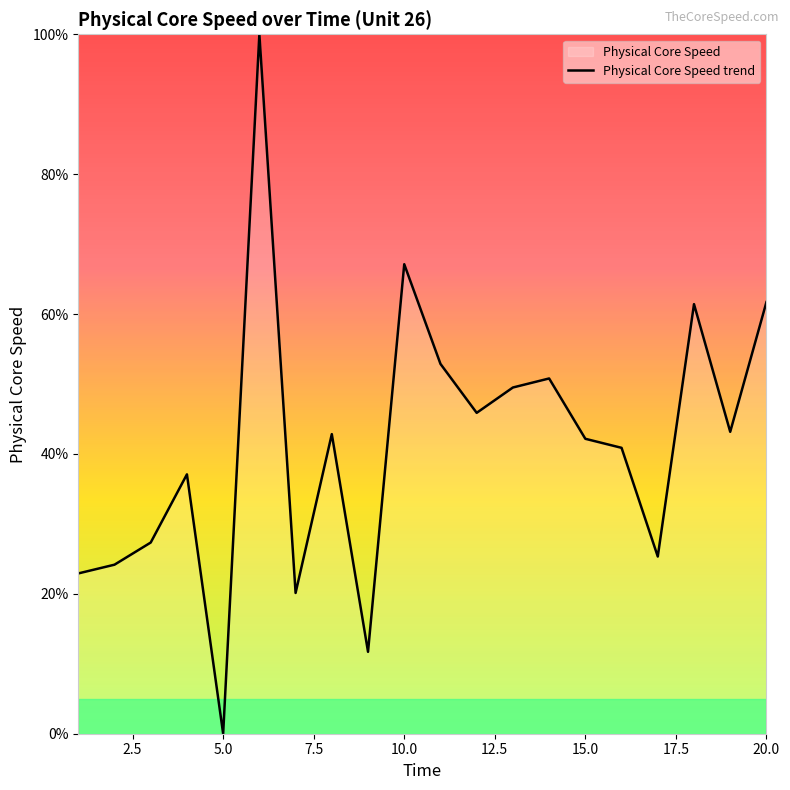

How many values are above zero?

19